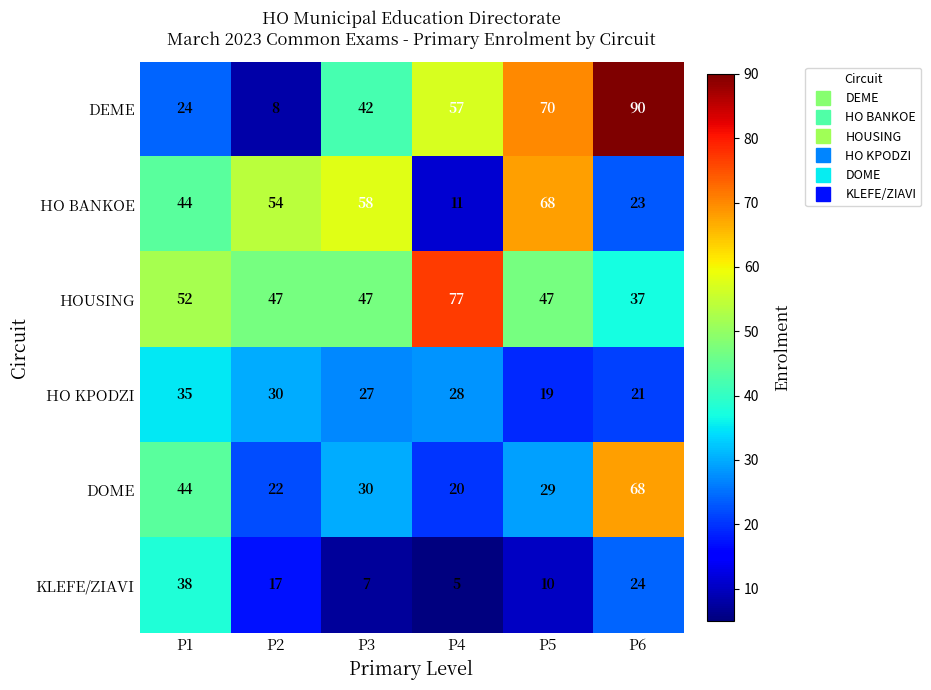

Which series has the largest total across all categories?

HOUSING